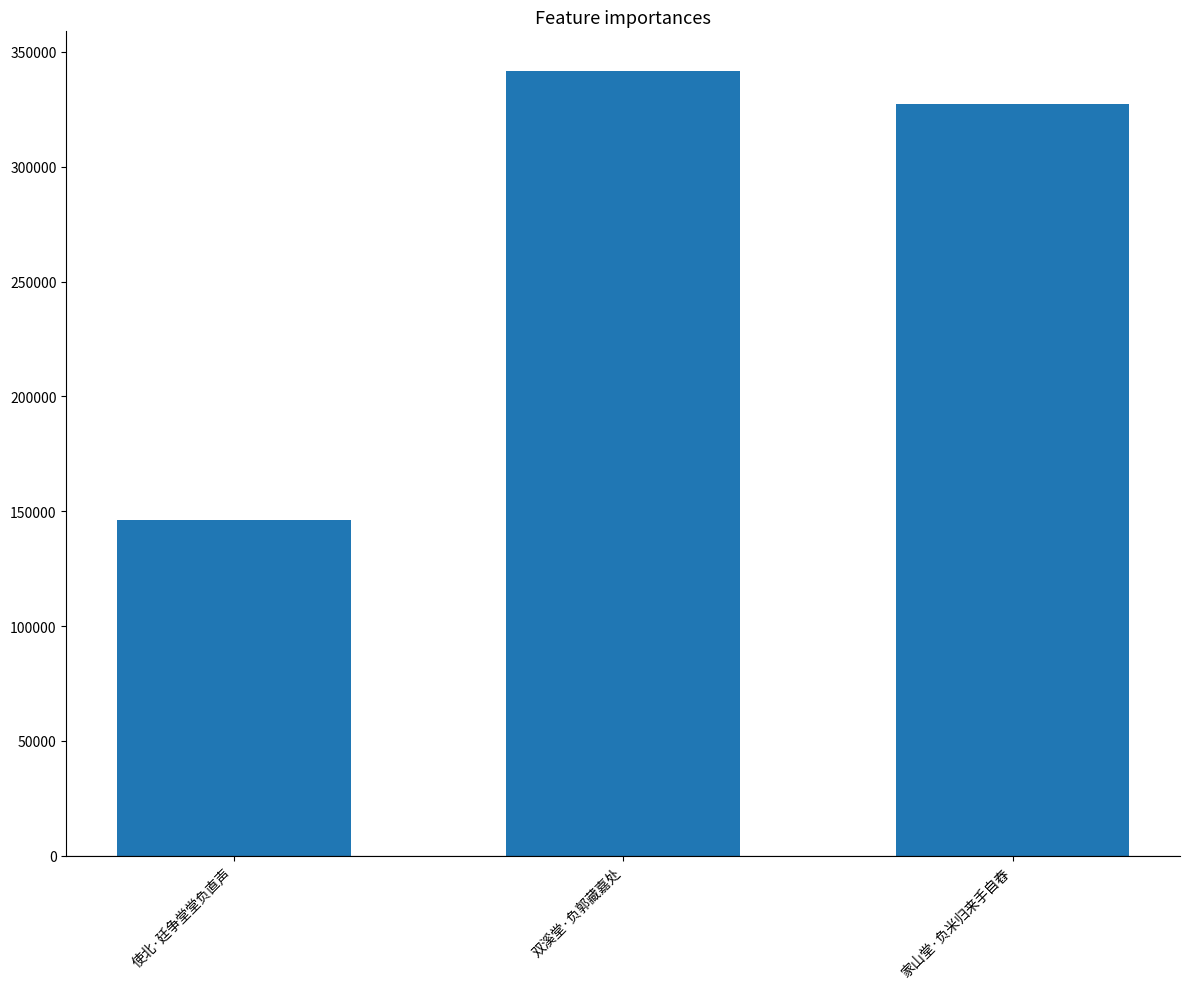

What is the maximum value shown in the chart?

341865